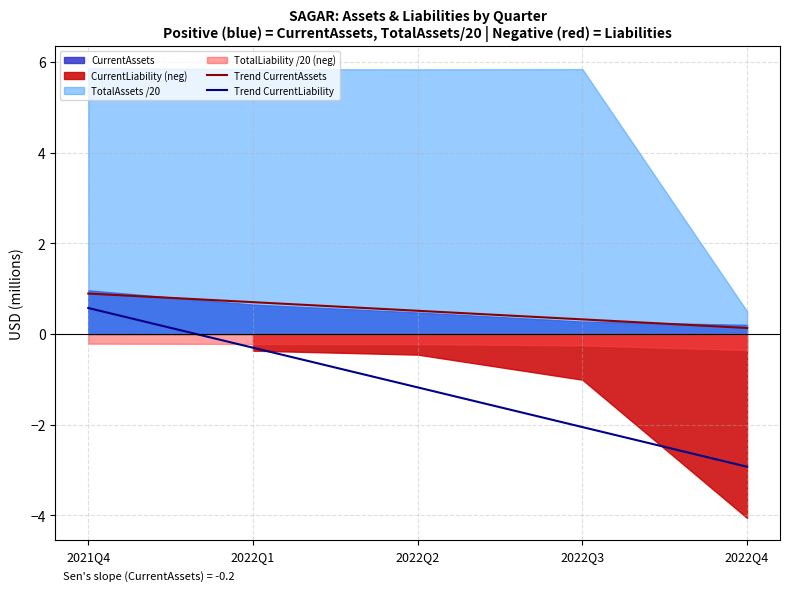

True or false: Trend CurrentAssets and Trend CurrentLiability cross at least once.

False